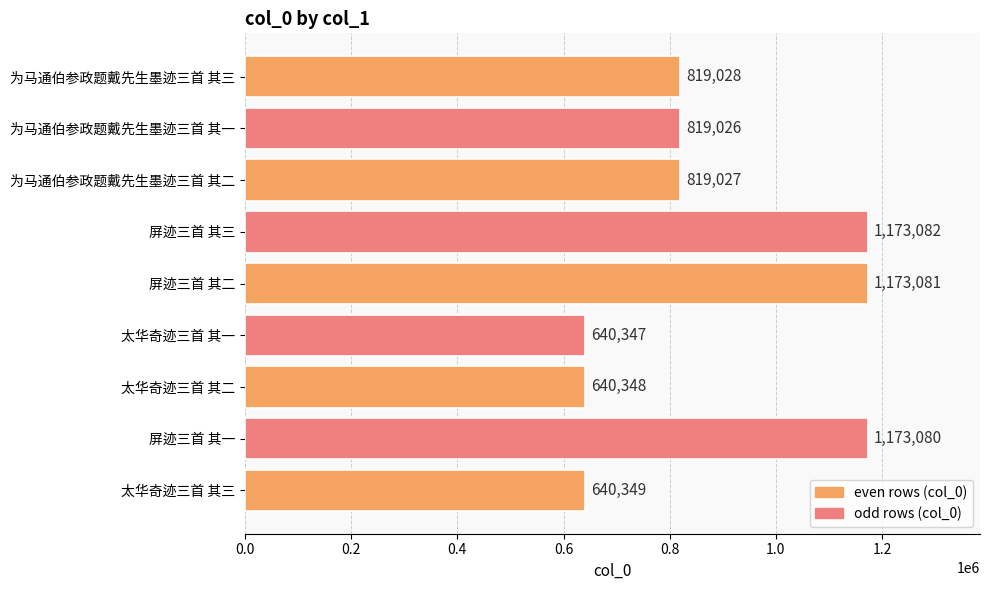

Reading bottom to top, extract all data points from this chart.

太华奇迹三首 其三=640349	屏迹三首 其一=1173080	太华奇迹三首 其二=640348	太华奇迹三首 其一=640347	屏迹三首 其二=1173081	屏迹三首 其三=1173082	为马通伯参政题戴先生墨迹三首 其二=819027	为马通伯参政题戴先生墨迹三首 其一=819026	为马通伯参政题戴先生墨迹三首 其三=819028